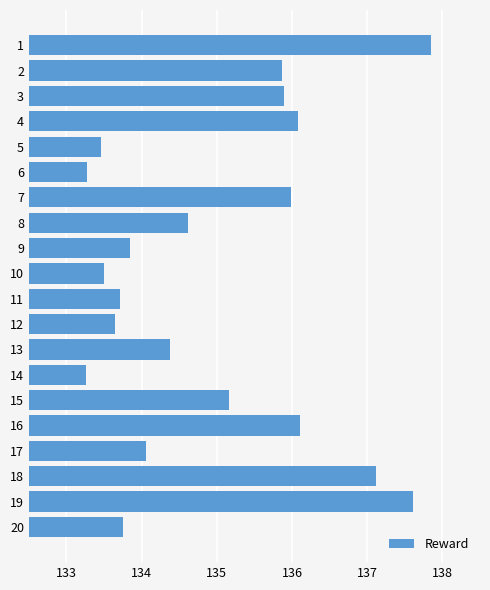

The value at 15 is 241.1. True or false?

False